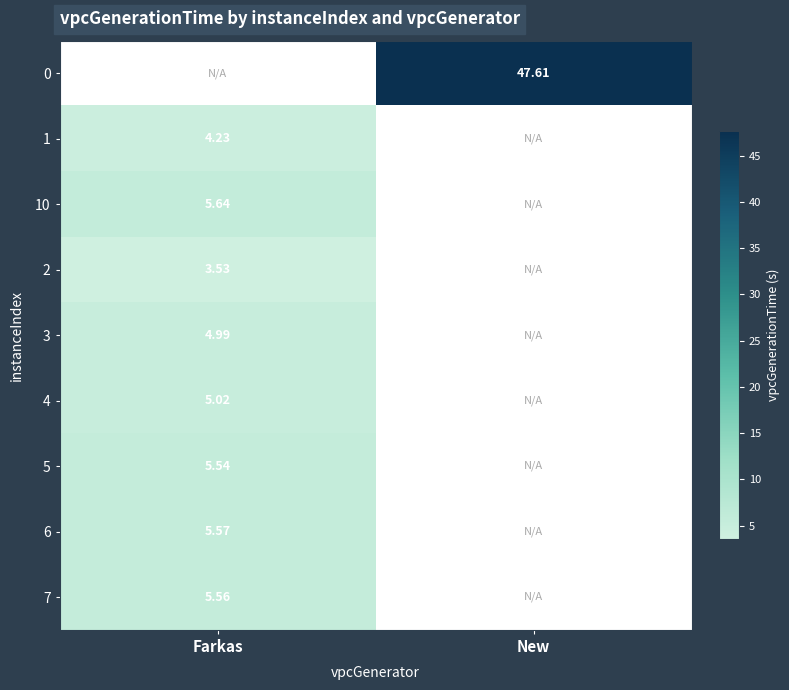

Which category has the highest value across all series?

New